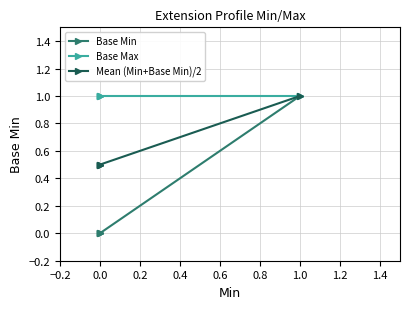

What is the sum of the Base Max values at 0.0 and 0.2?

2.0